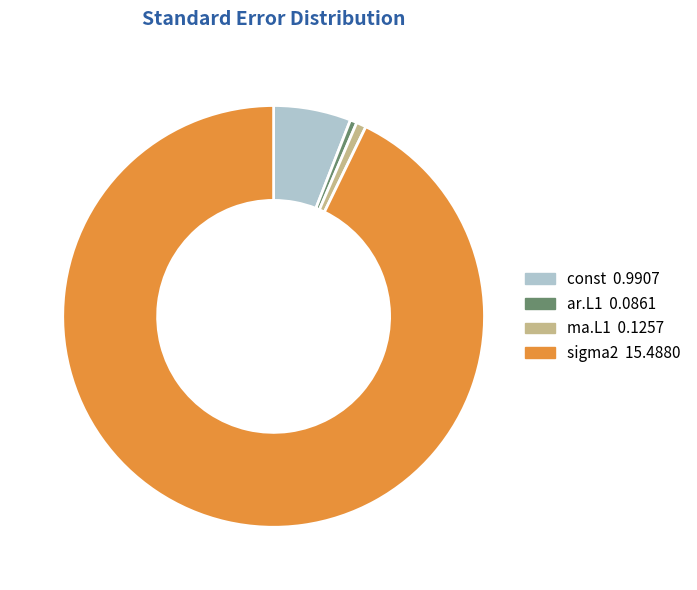

Combined, do ar.L1 and sigma2 account for over 50%?

Yes